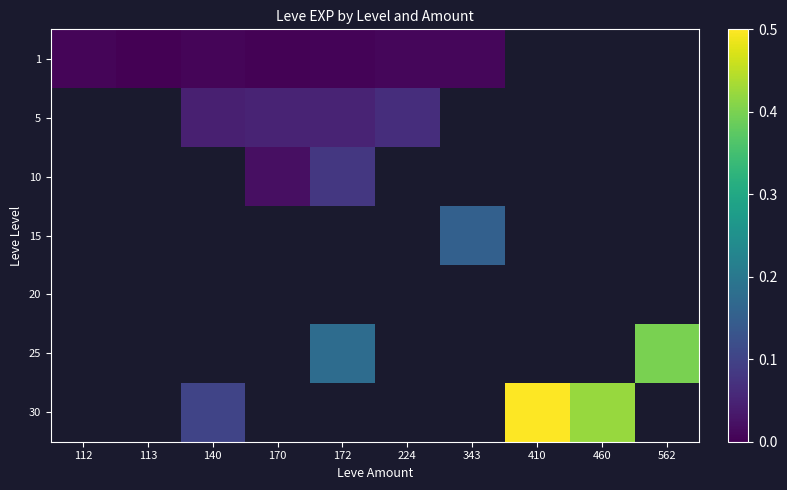

The 30 series shows 0.8 at 410. True or false?

False